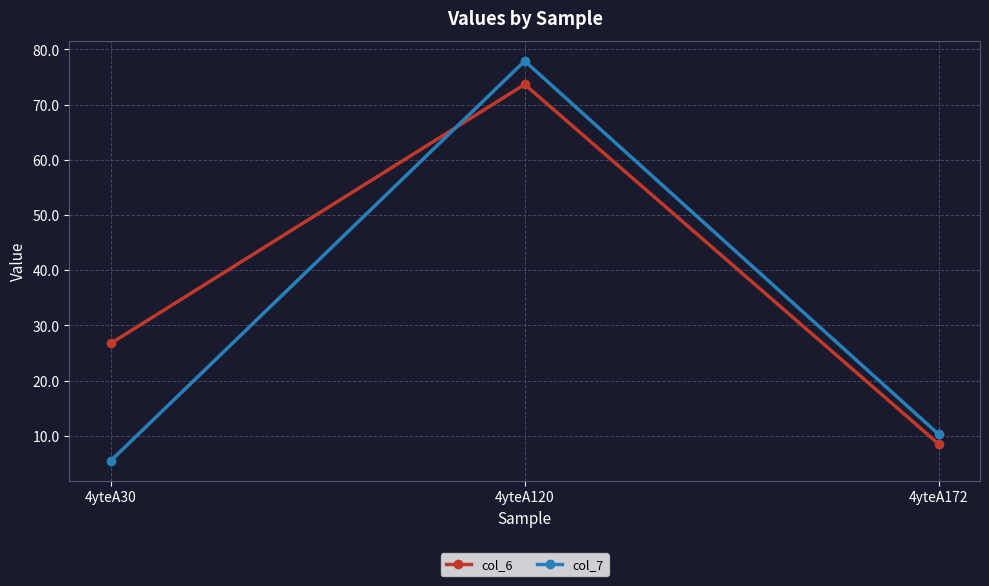

What is the difference between the highest and lowest values at 4yteA172?

1.7